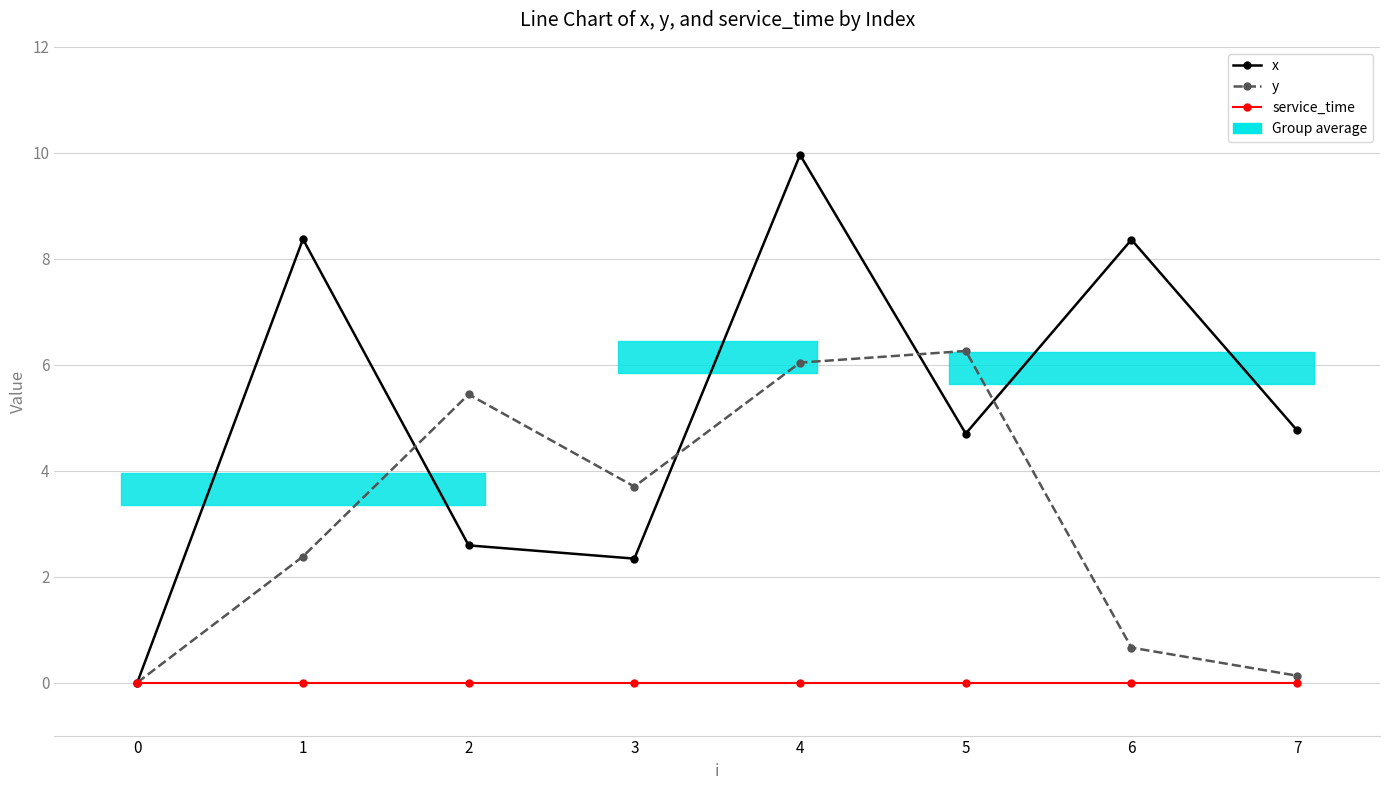

List the series in order of their peak value, lowest first.

service_time, y, x